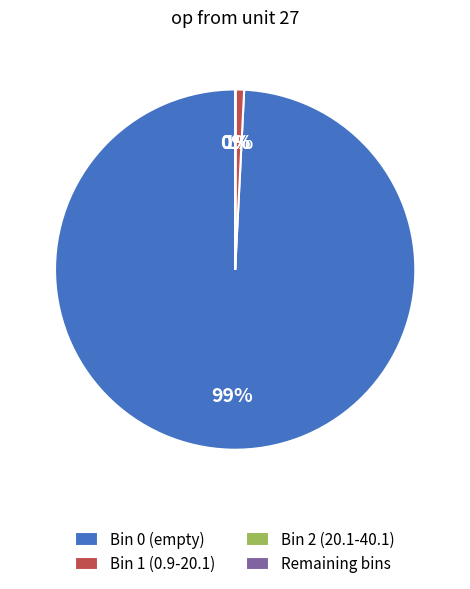

Does Bin 0 (empty) account for over 50% of the chart?

Yes